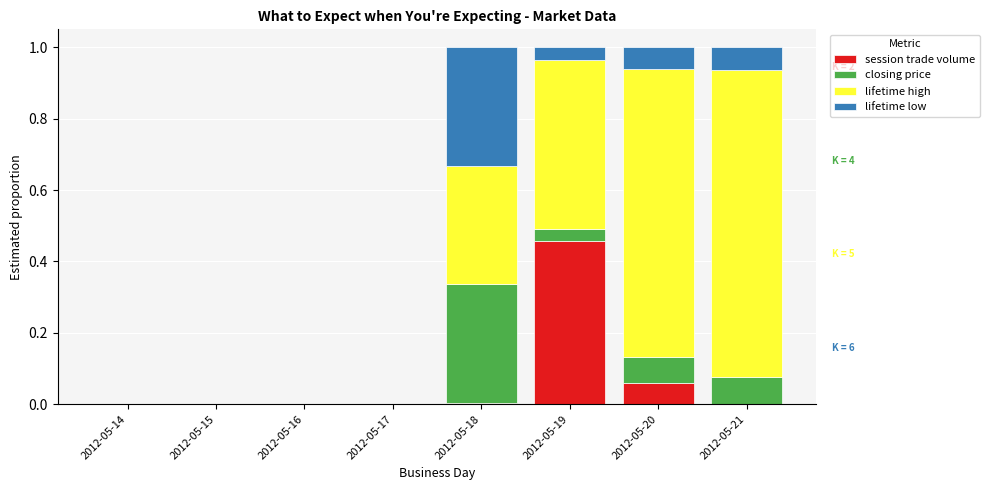

Which category has the highest value in the session trade volume series?

2012-05-19